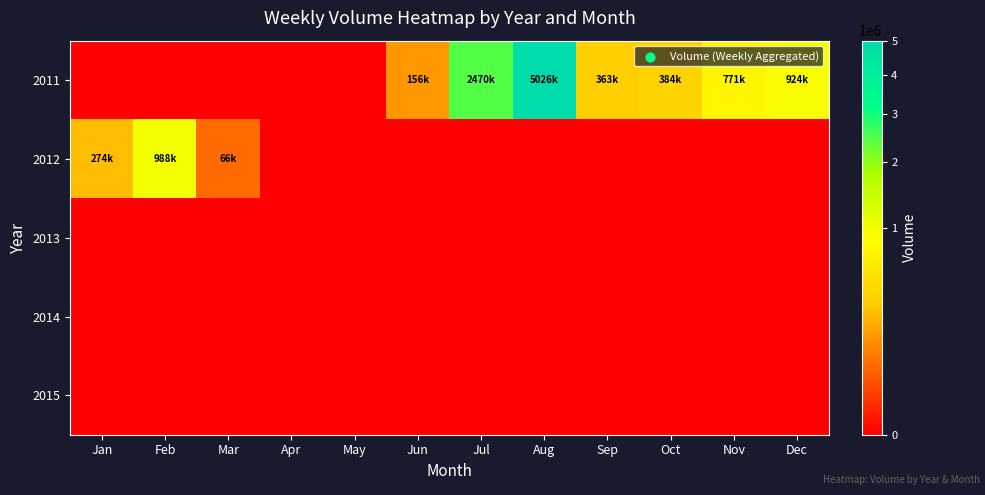

Which series changed the most between Aug and Sep?

2011